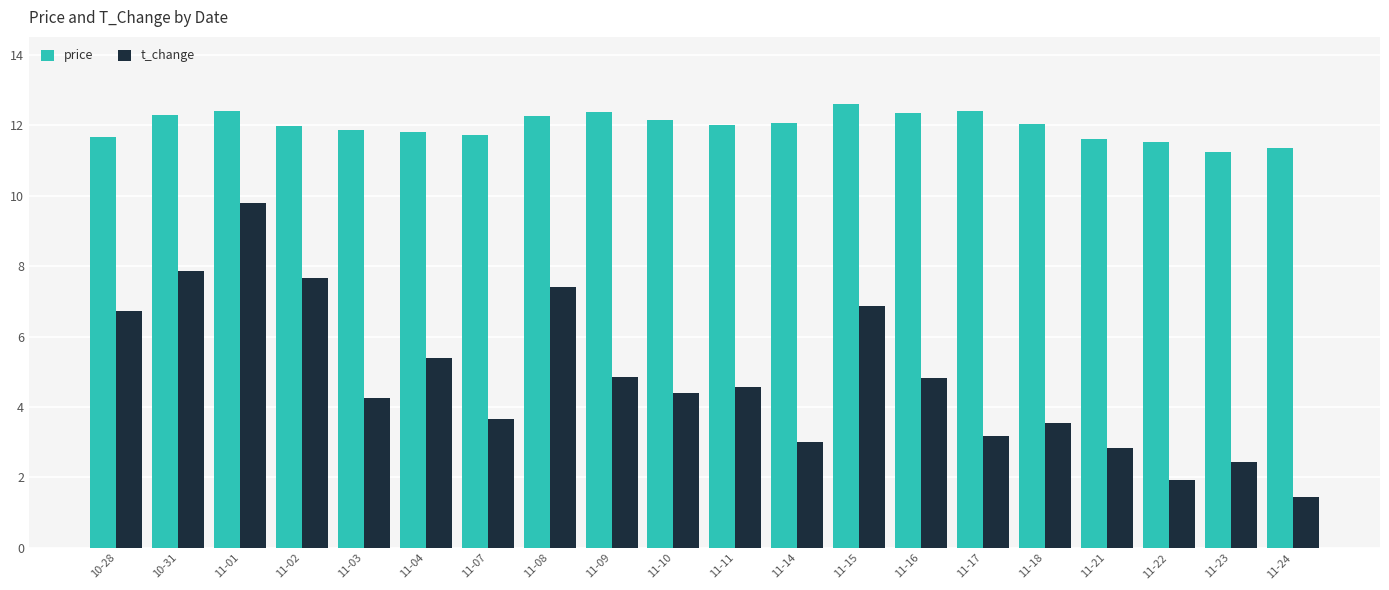

Where does the t_change series first go above 4?

10-28